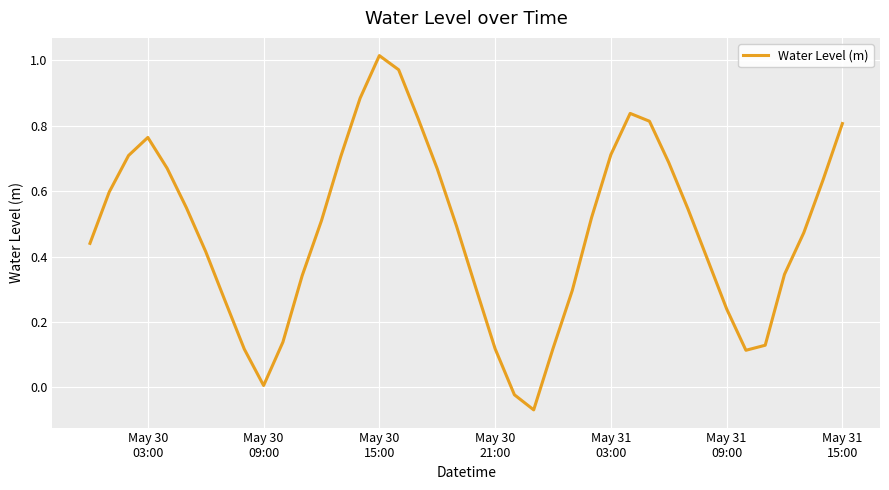

What is the difference between the maximum and minimum values?

1.1